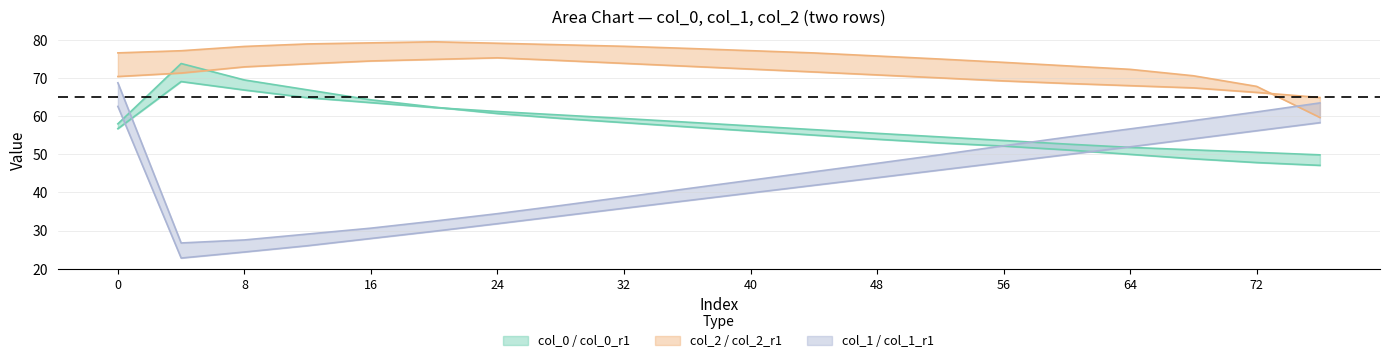

Which series has the widest spread of values?

col_1